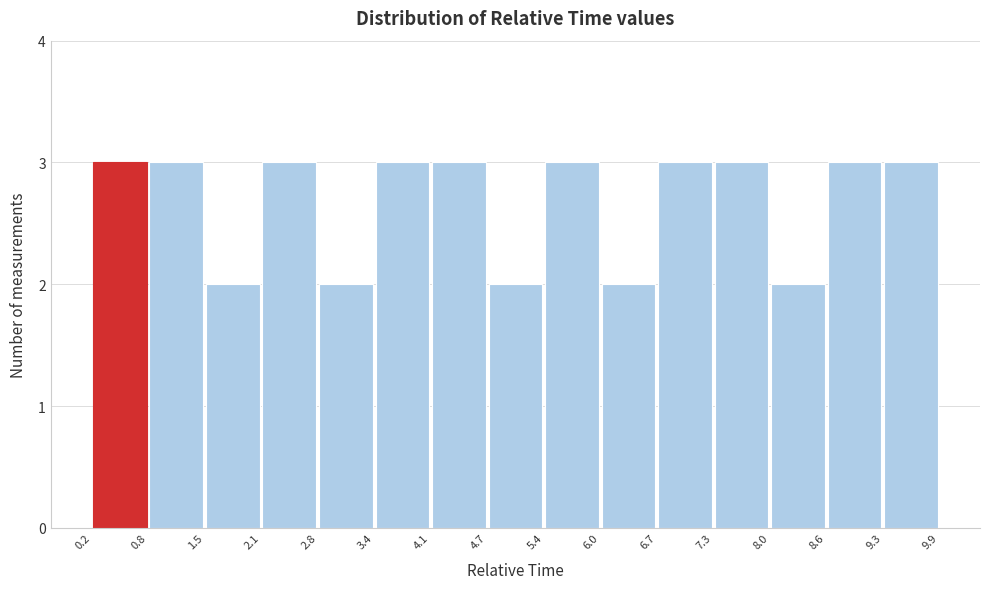

Reading left to right, transcribe this chart: for each bar, give the range it covers on the x-axis and its height. The values are not printed on the chart, so give them approximately, as read against the axis.

0.2 to 0.8: 3
0.8 to 1.5: 3
1.5 to 2.1: 2
2.1 to 2.8: 3
2.8 to 3.4: 2
3.4 to 4.1: 3
4.1 to 4.7: 3
4.7 to 5.4: 2
5.4 to 6.0: 3
6.0 to 6.7: 2
6.7 to 7.3: 3
7.3 to 8.0: 3
8.0 to 8.6: 2
8.6 to 9.3: 3
9.3 to 9.9: 3